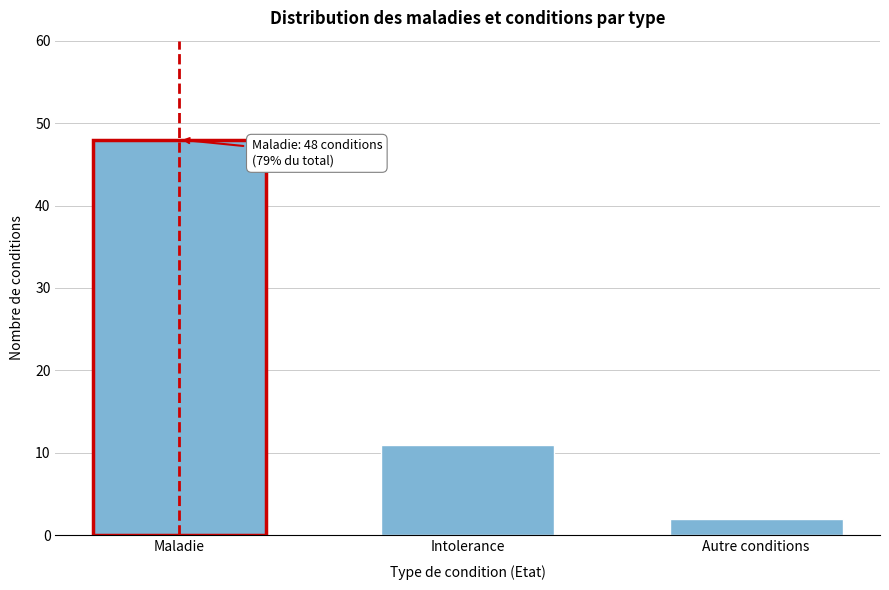

Reading left to right, list all the values displayed in this chart.

Maladie=48	Intolerance=11	Autre conditions=2